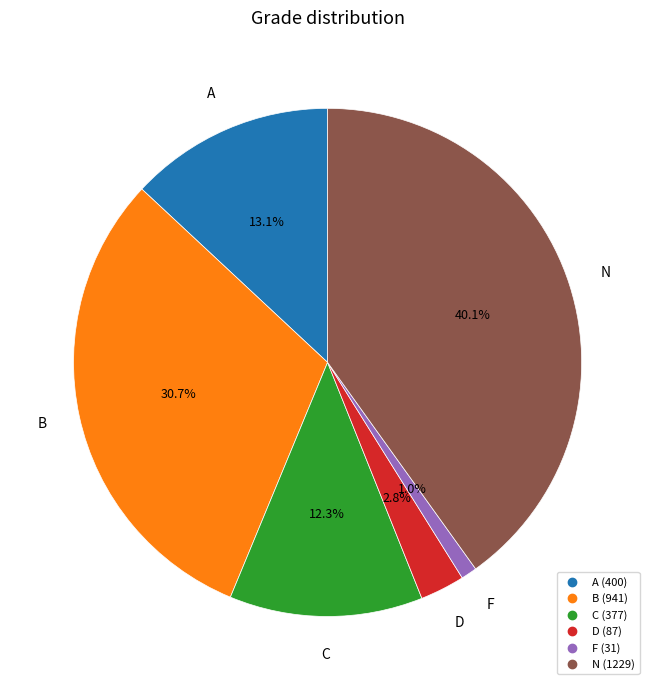

To the nearest percent, what is the difference between the D and A slice percentages?

10%